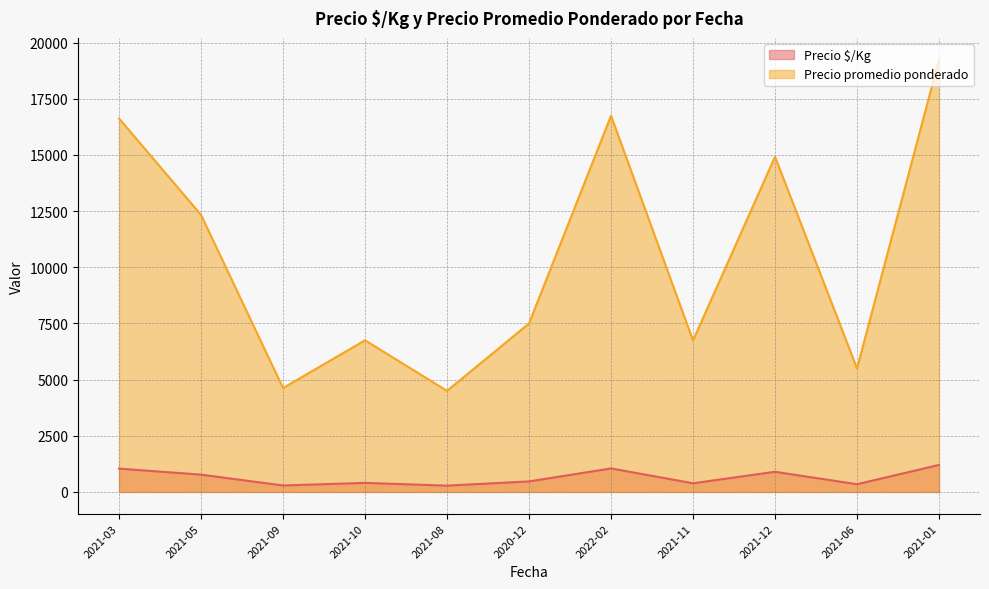

Which series has the widest spread of values?

Precio promedio ponderado